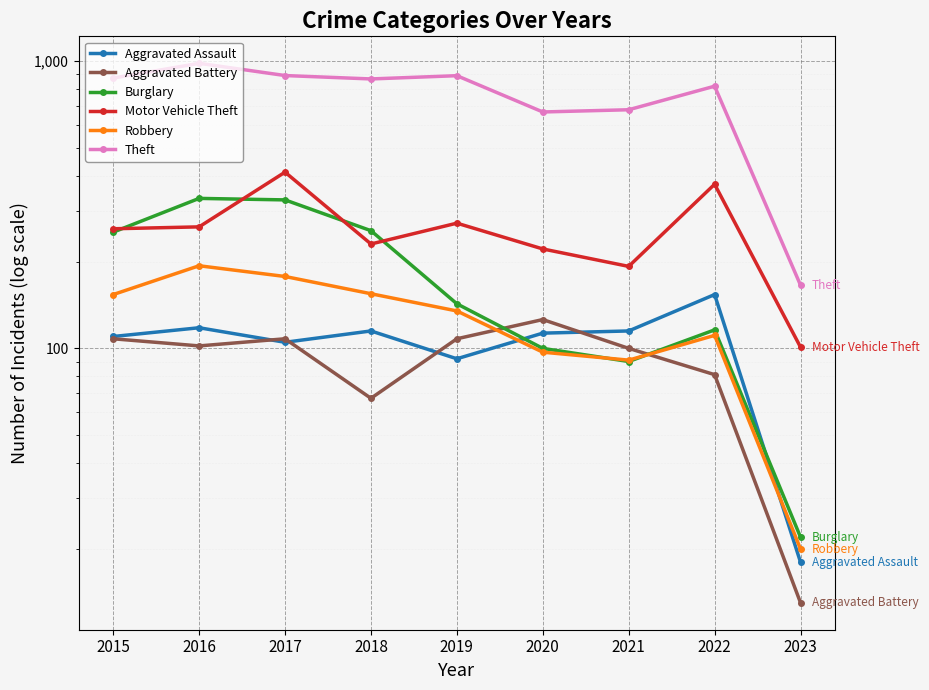

Between 2022 and 2020, which is larger?

2022